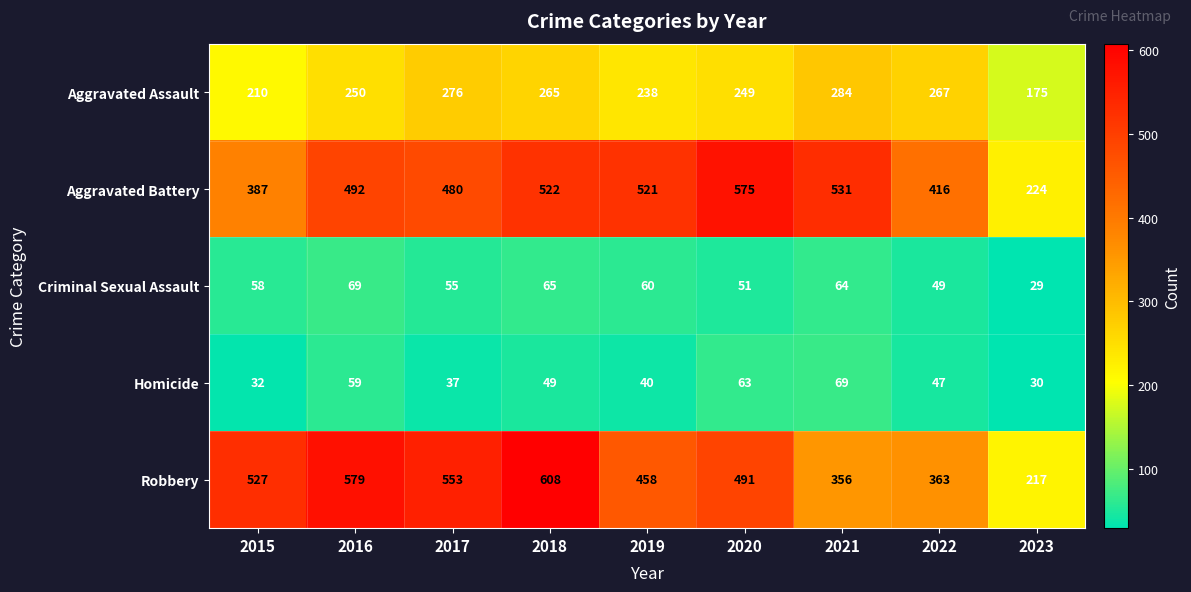

How many series are shown in this chart?

5